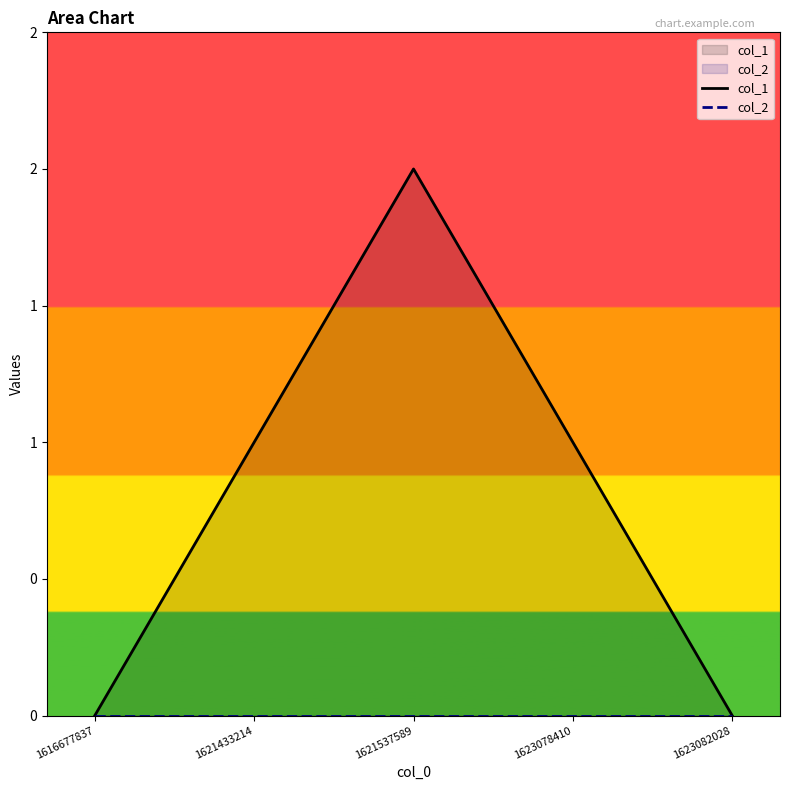

How many series are shown in this chart?

2